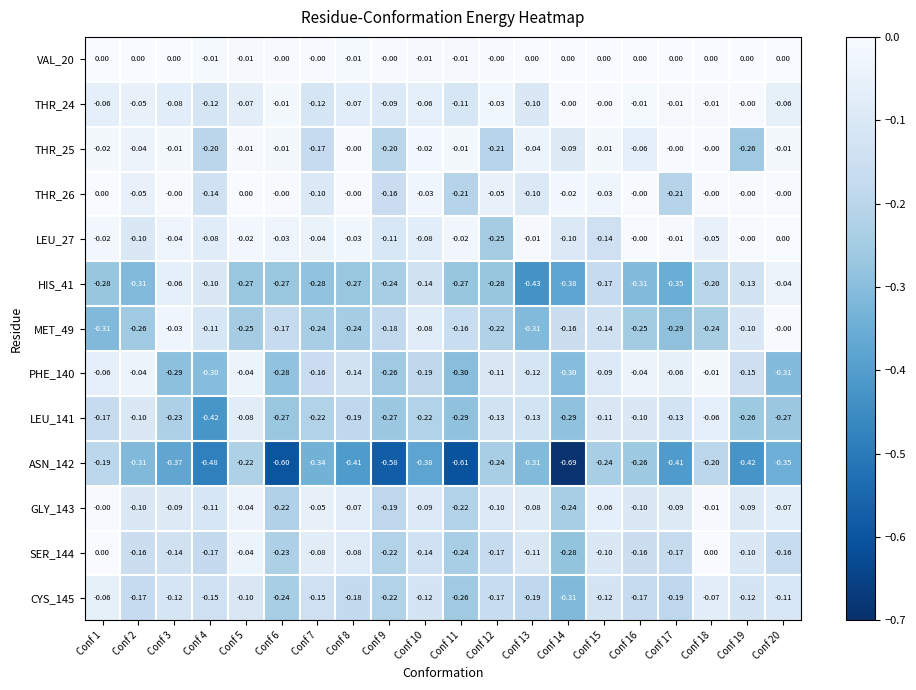

Is the value of LEU_141 at Conf 16 greater than the value of VAL_20 at Conf 16?

No